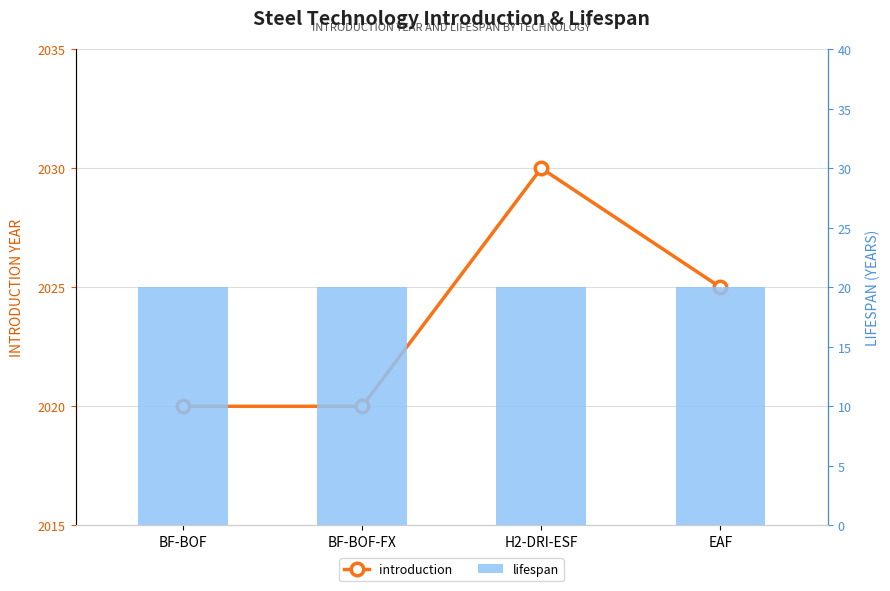

Which series has the largest total across all categories?

introduction